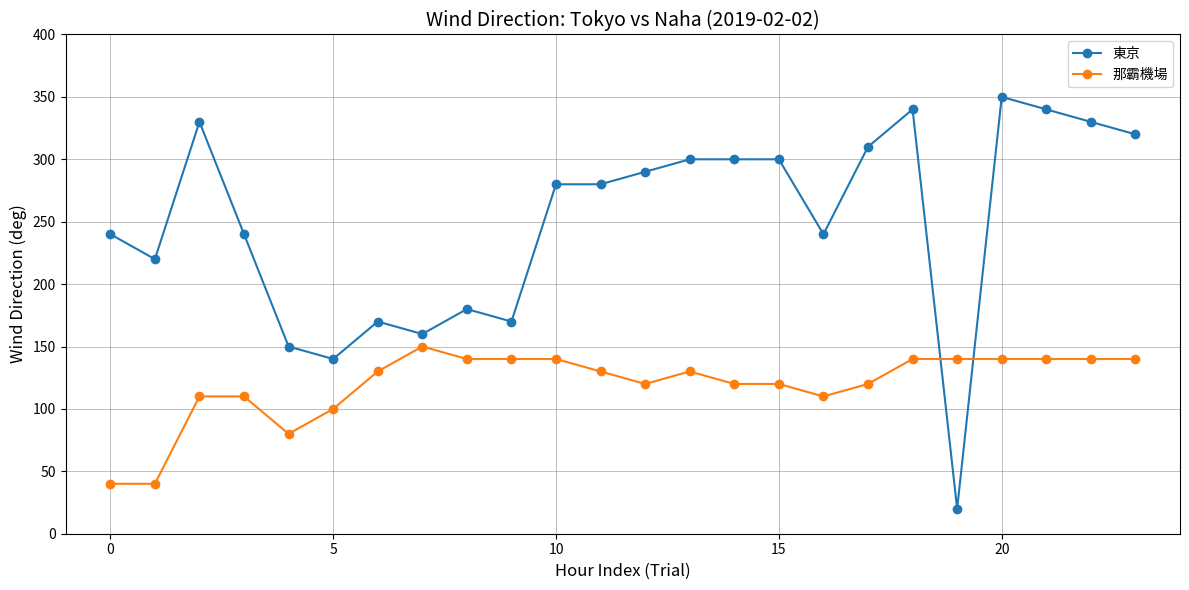

After their last crossing, which series has the higher values: 那霸機場 or 東京?

東京